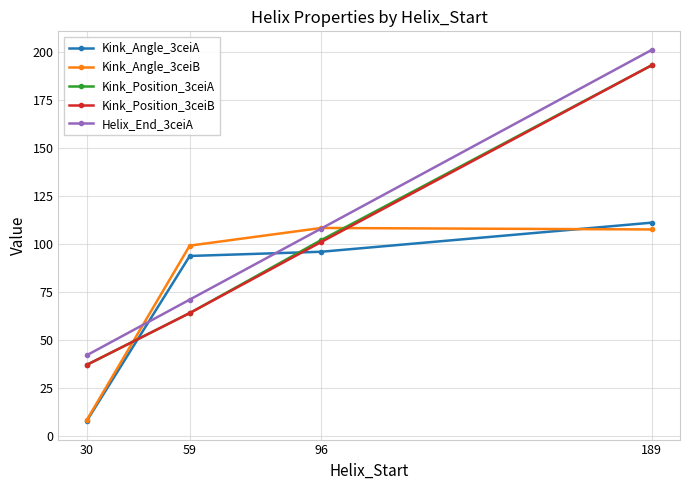

How many times do Kink_Angle_3ceiB and Kink_Position_3ceiB cross each other?

2